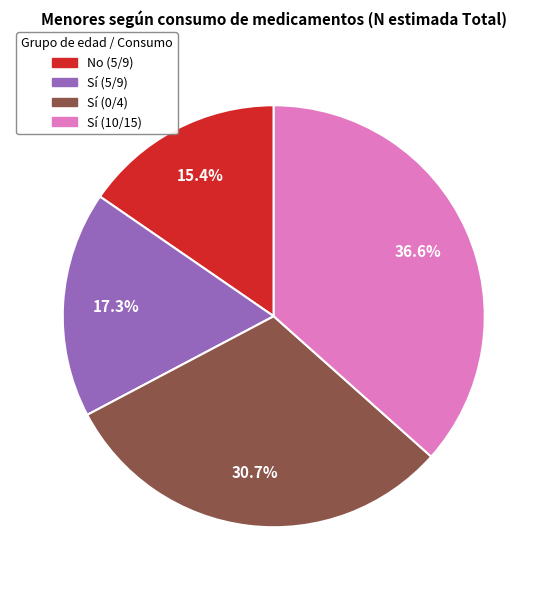

To the nearest percent, what portion does Sí (0/4) represent?

31%